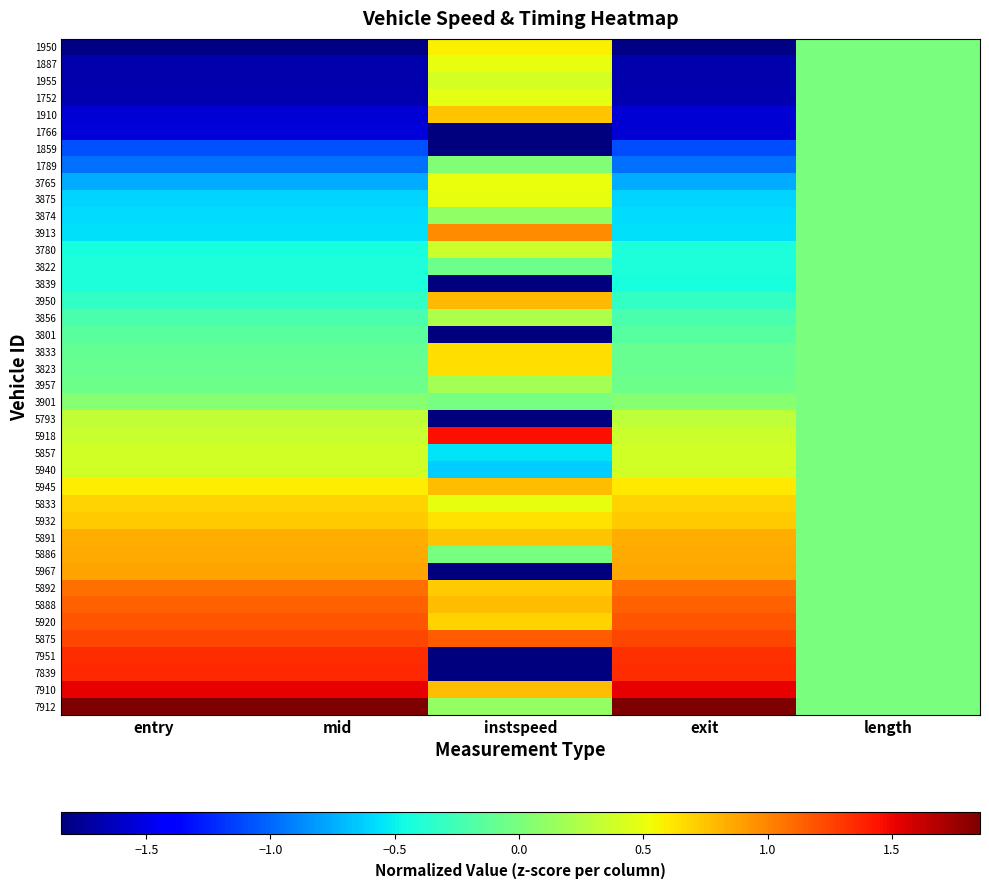

Between mid and entry, which is larger?

entry